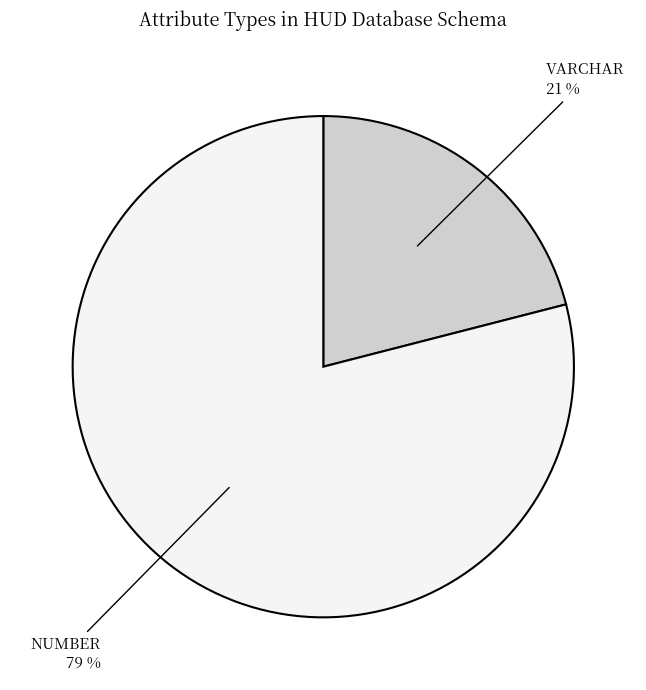

Which category has the biggest portion of the pie?

NUMBER